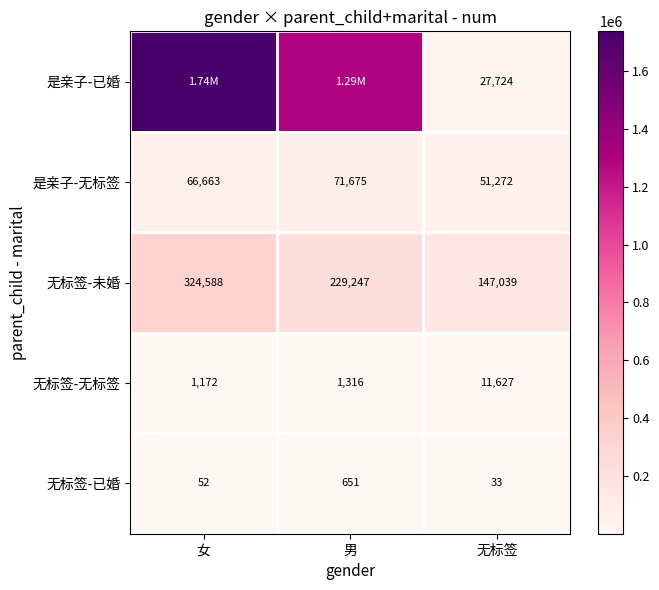

Where does the 无标签-未婚 series first go above 229247?

女